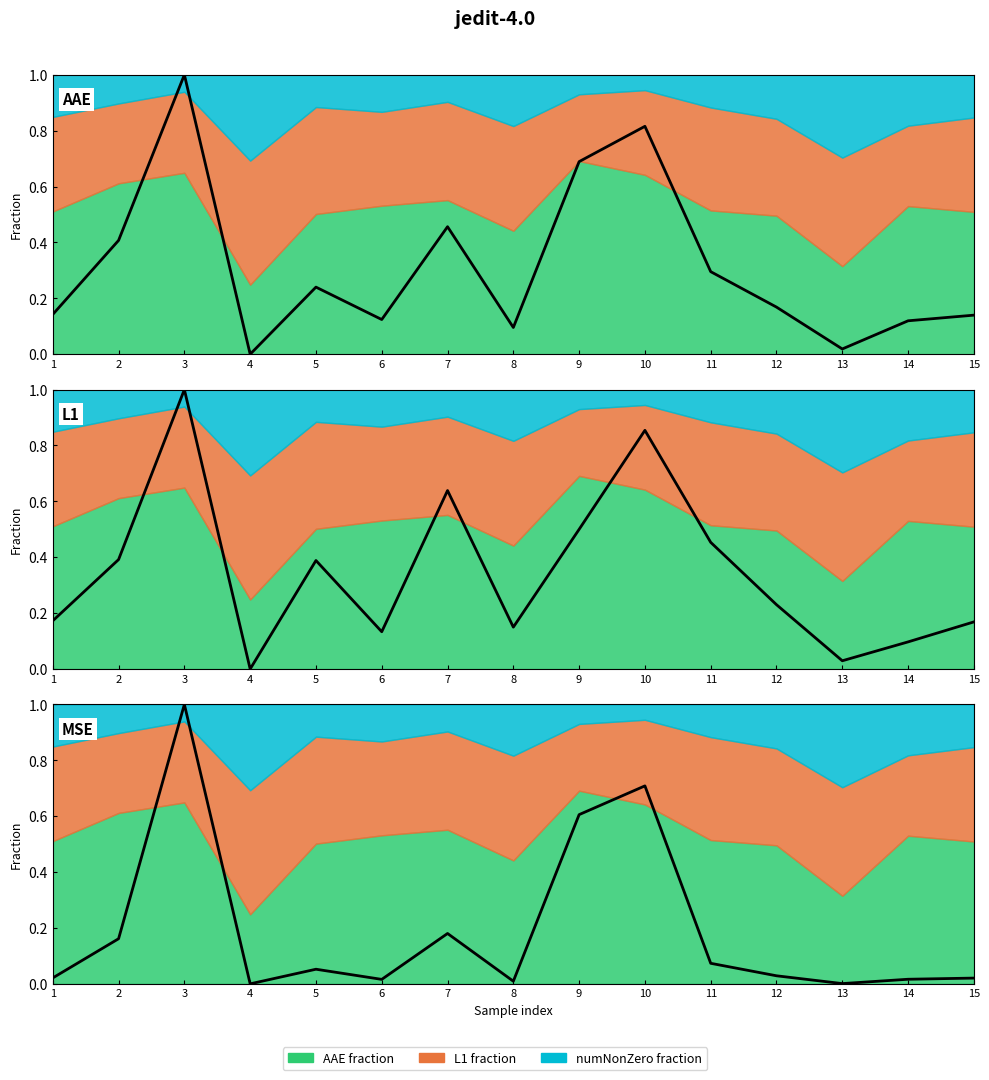

Reading left to right, transcribe all the data shown in this chart.

AAE: 1=0.1	2=0.4	3=1.0	4=0.0	5=0.2	6=0.1	7=0.5	8=0.1	9=0.7	10=0.8	11=0.3	12=0.2	13=0.0	14=0.1	15=0.1
L1: 1=0.2	2=0.4	3=1.0	4=0.0	5=0.4	6=0.1	7=0.6	8=0.1	9=0.5	10=0.9	11=0.5	12=0.2	13=0.0	14=0.1	15=0.2
MSE: 1=0.0	2=0.2	3=1.0	4=0.0	5=0.1	6=0.0	7=0.2	8=0.0	9=0.6	10=0.7	11=0.1	12=0.0	13=0.0	14=0.0	15=0.0